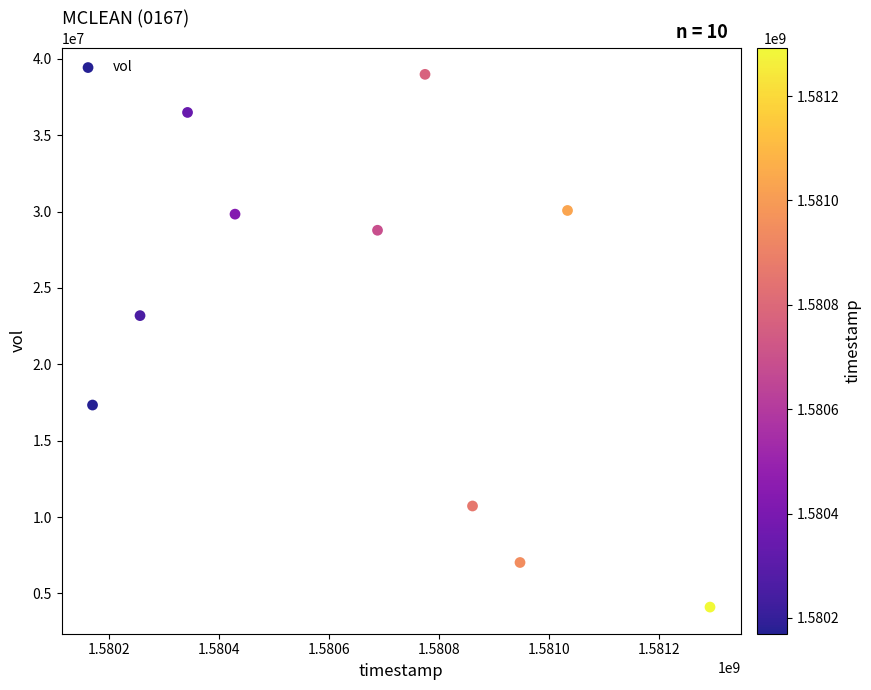

What Y value in the scatter plot is closest to 21545150?

23187800